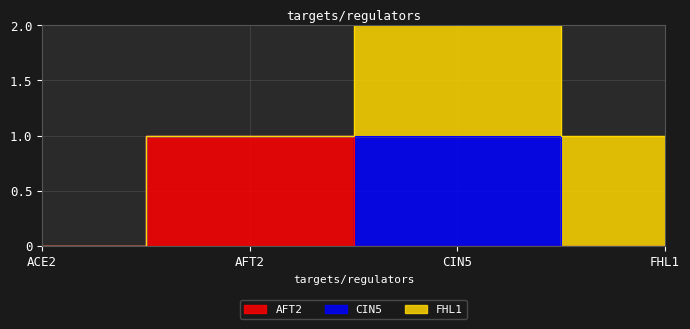

How many distinct data groups are displayed?

3